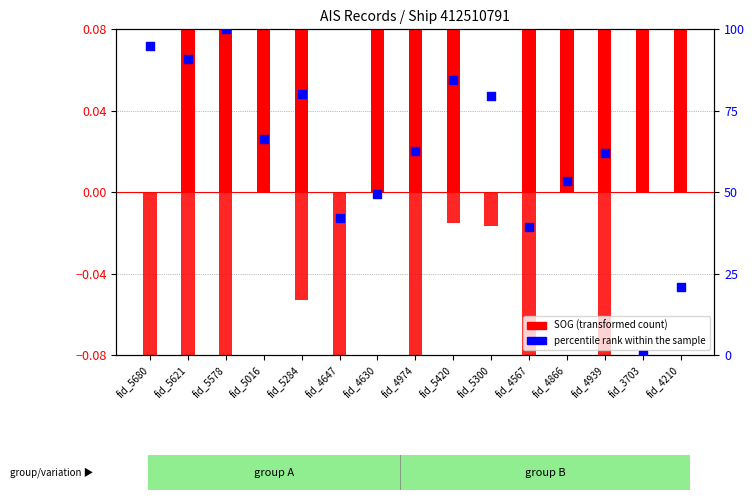

What is the total value across all series at fid_4939?

62.0